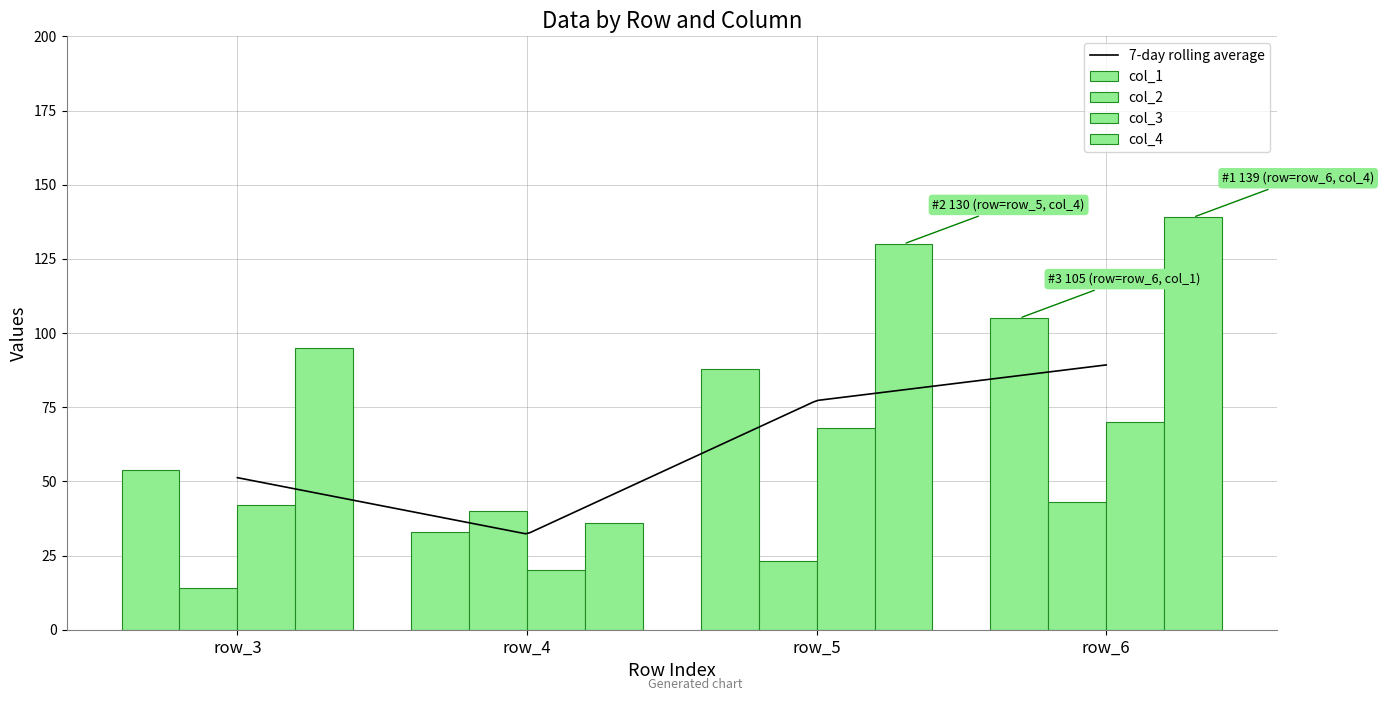

What is the value of the col_4 bar at the 4th from the left?

139